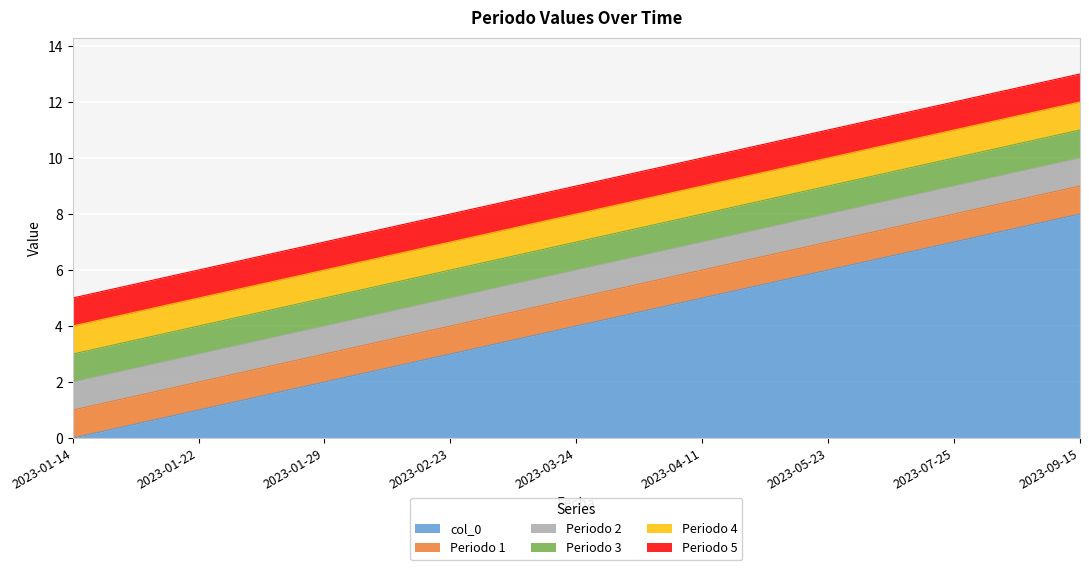

At how many categories does at least one series exceed 0?

9